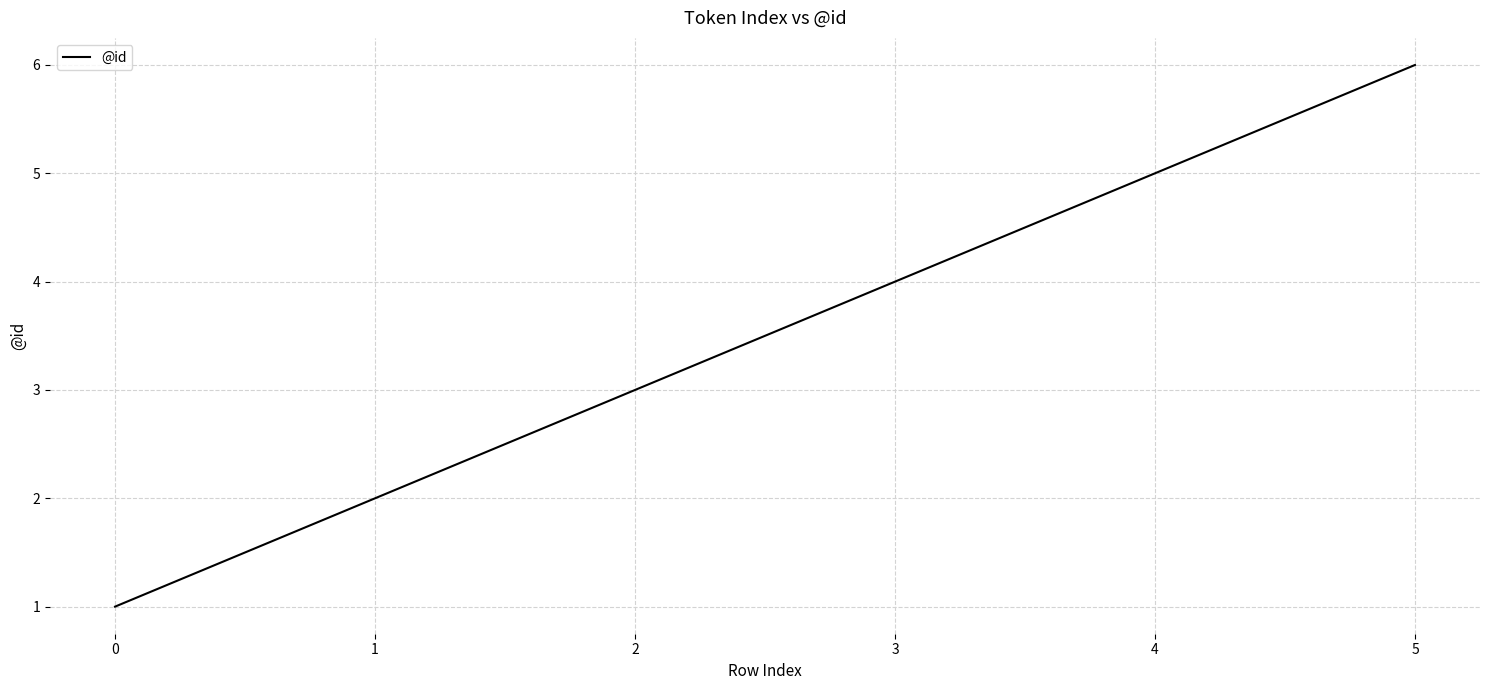

Count the values in the range 2 to 5.

4